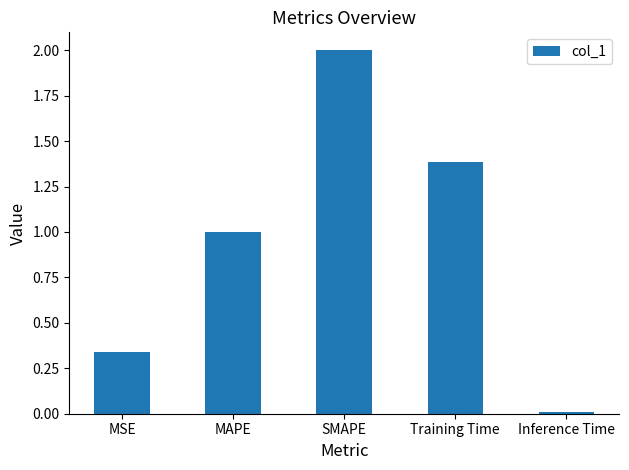

Rank the categories by value from highest to lowest.

SMAPE, Training Time, MAPE, MSE, Inference Time